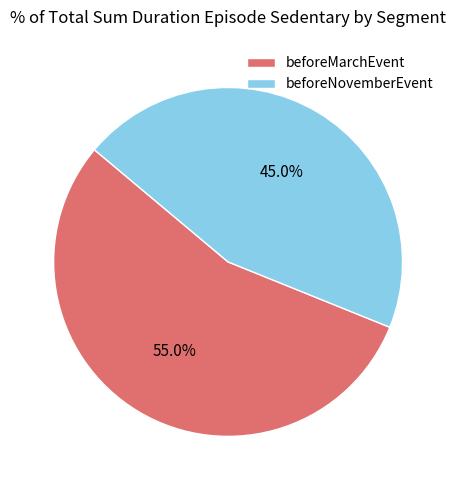

Which has a higher value, beforeNovemberEvent or beforeMarchEvent?

beforeMarchEvent